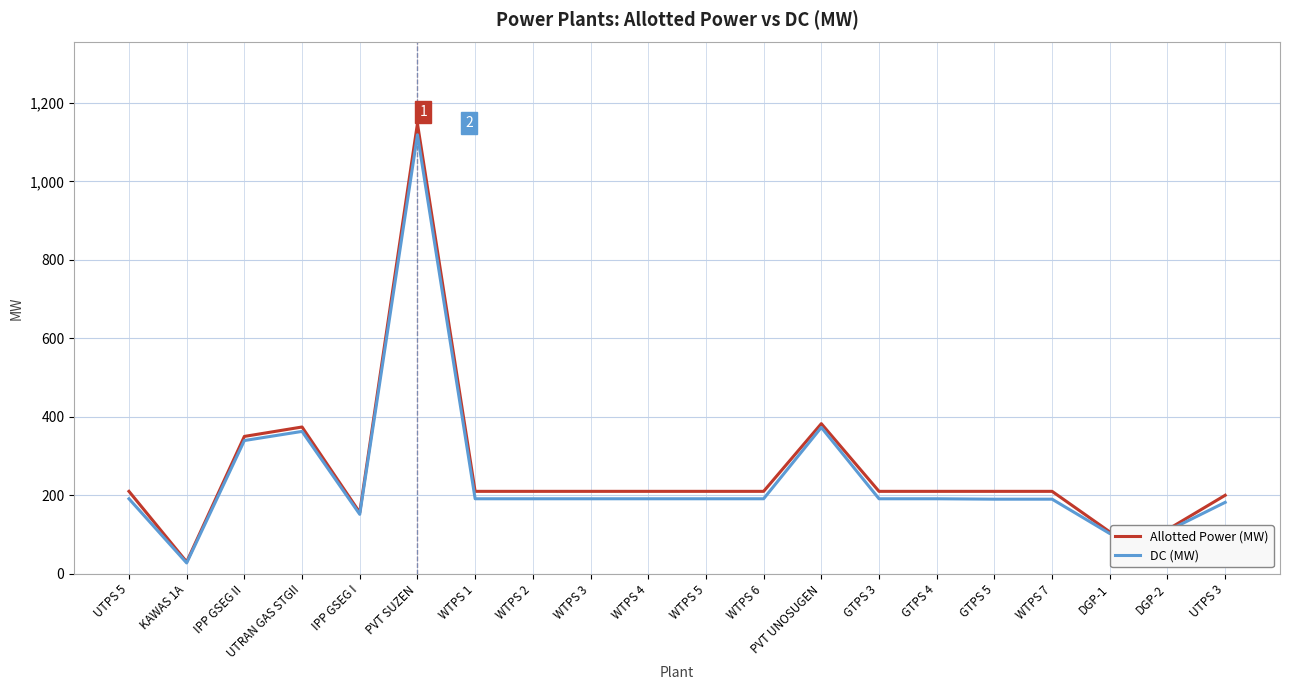

The Allotted Power (MW) series shows 374.0 at UTRAN GAS STGII. True or false?

True